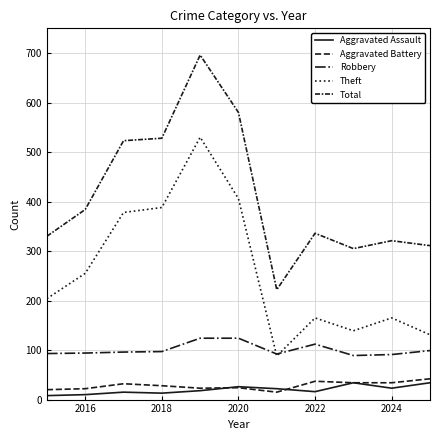

Does the chart have visible grid lines?

Yes